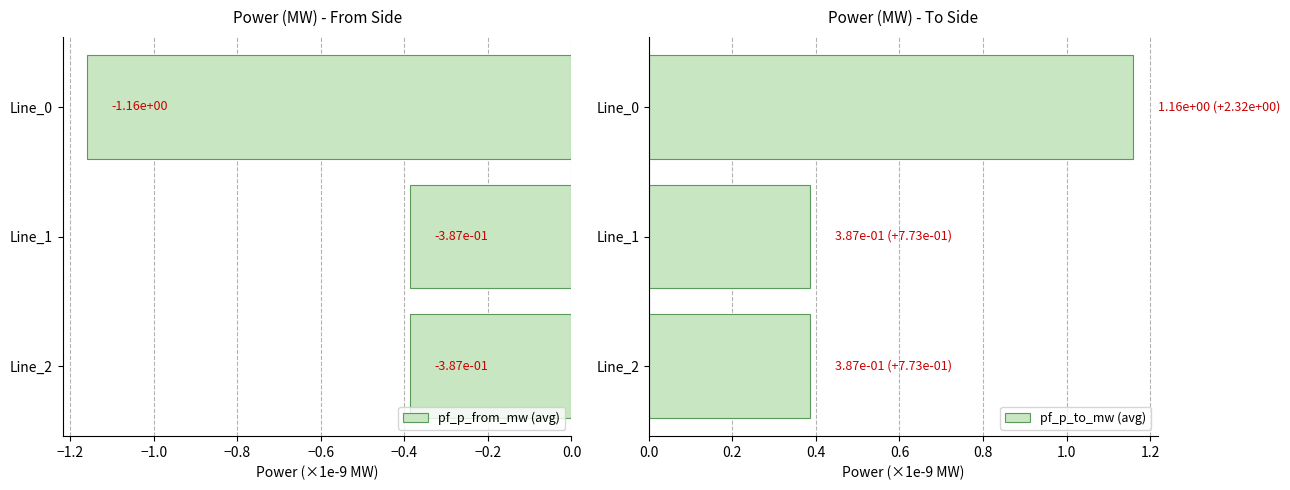

The value of pf_p_from_mw (avg) at Line_1 is -0.2. True or false?

False